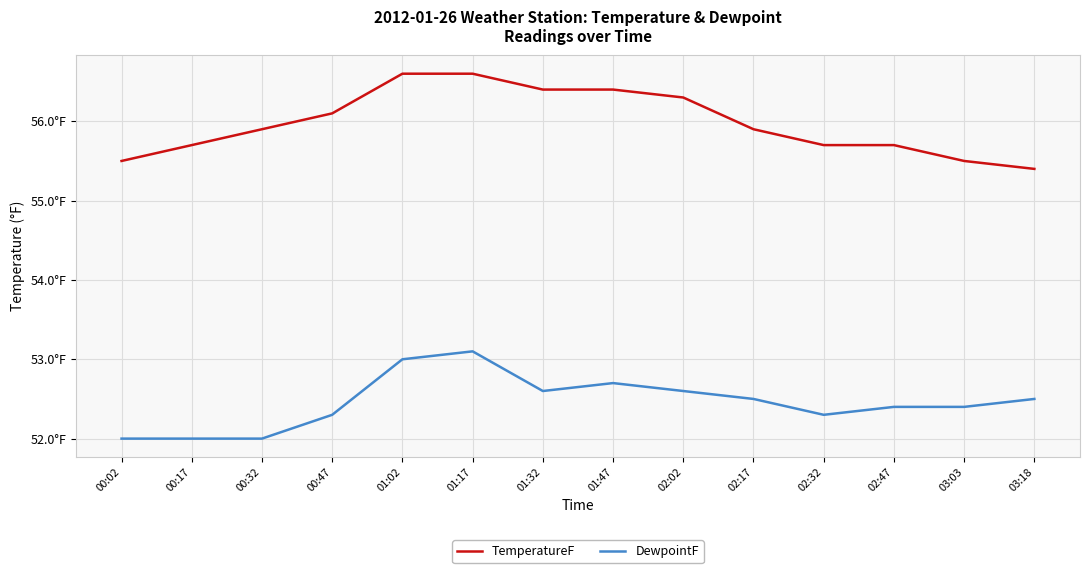

List the series in order of their peak value, lowest first.

DewpointF, TemperatureF